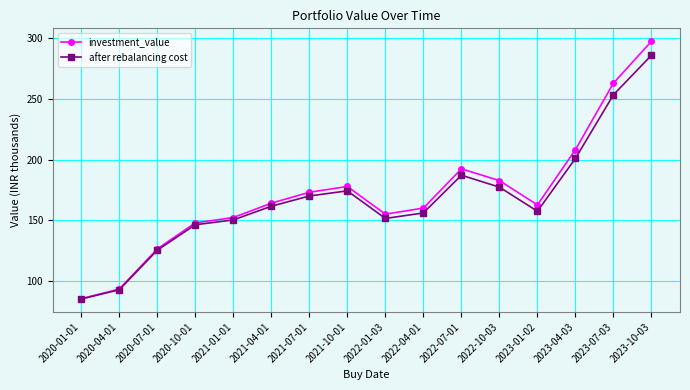

The value of investment_value at 2022-01-03 is 83.9. True or false?

False